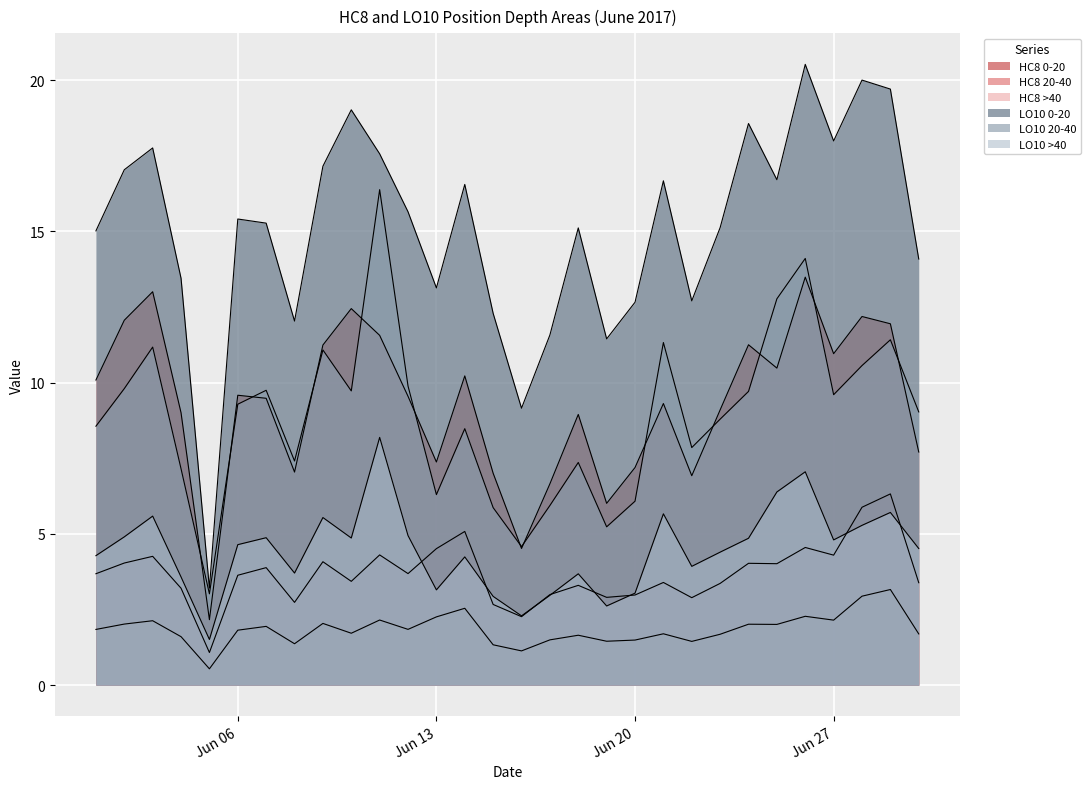

The LO10 20-40 series shows 11.2 at 2017-06-03. True or false?

True